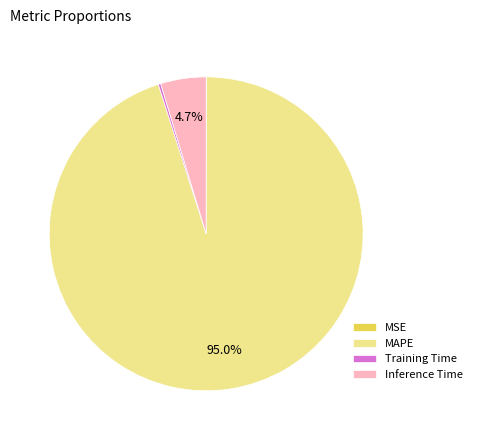

Which slice is the largest?

MAPE